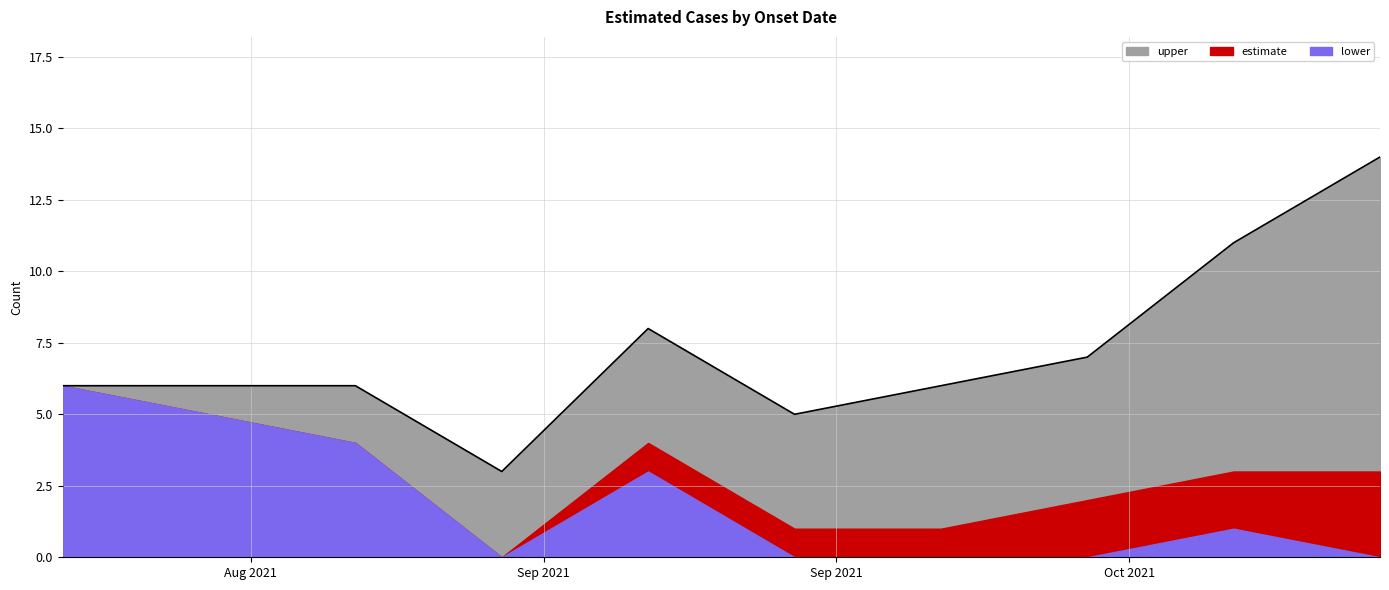

Which series has the largest range (max minus min)?

upper